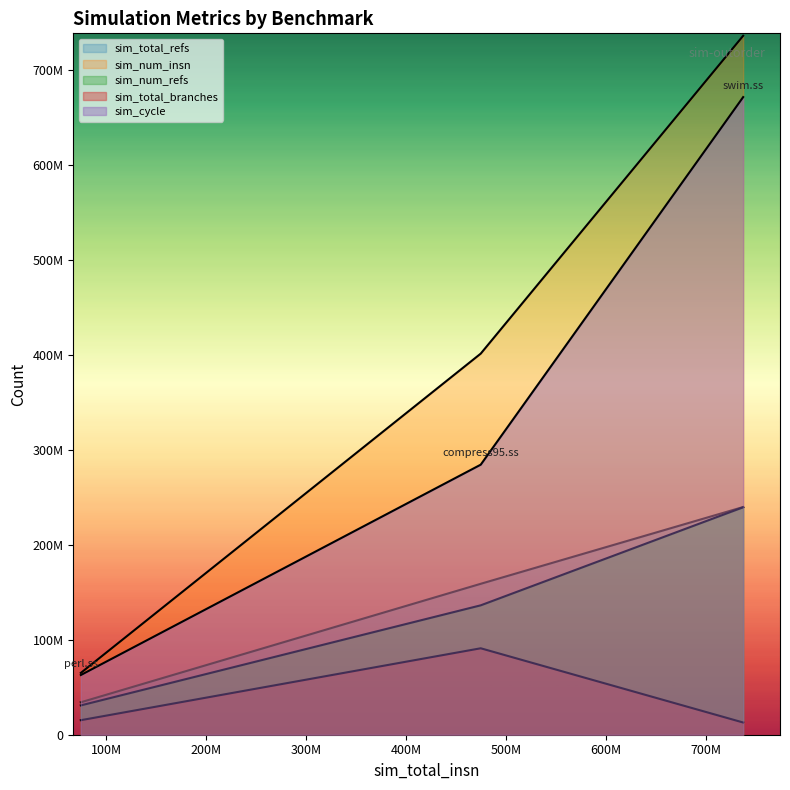

Count the number of data series in this chart.

5